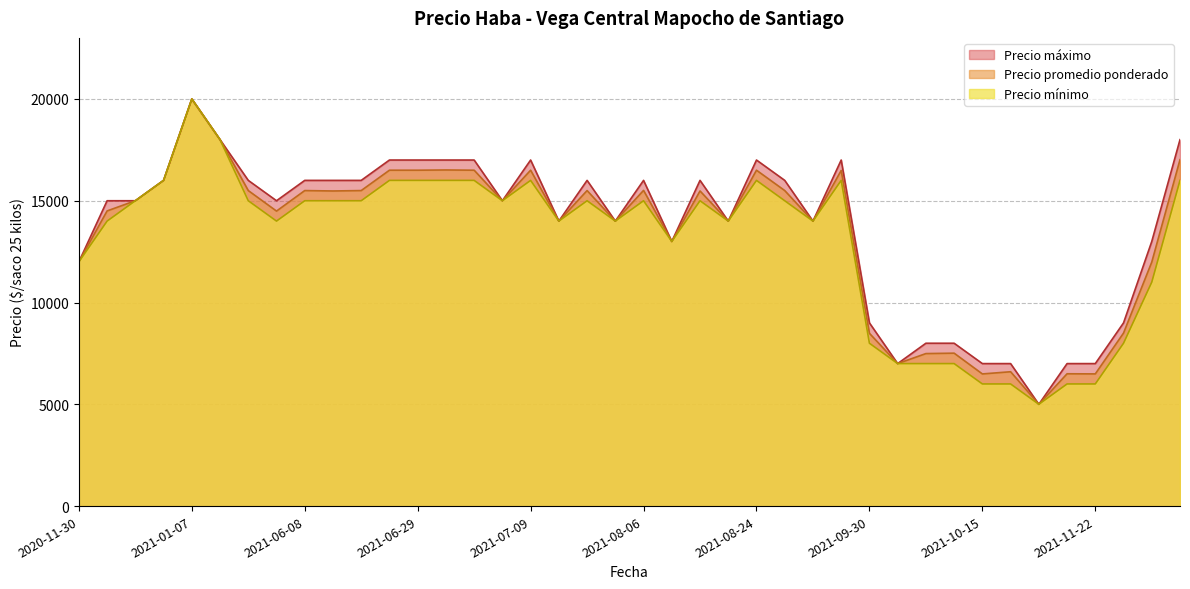

The value of Precio promedio ponderado at 2021-08-10 is 15480. True or false?

True